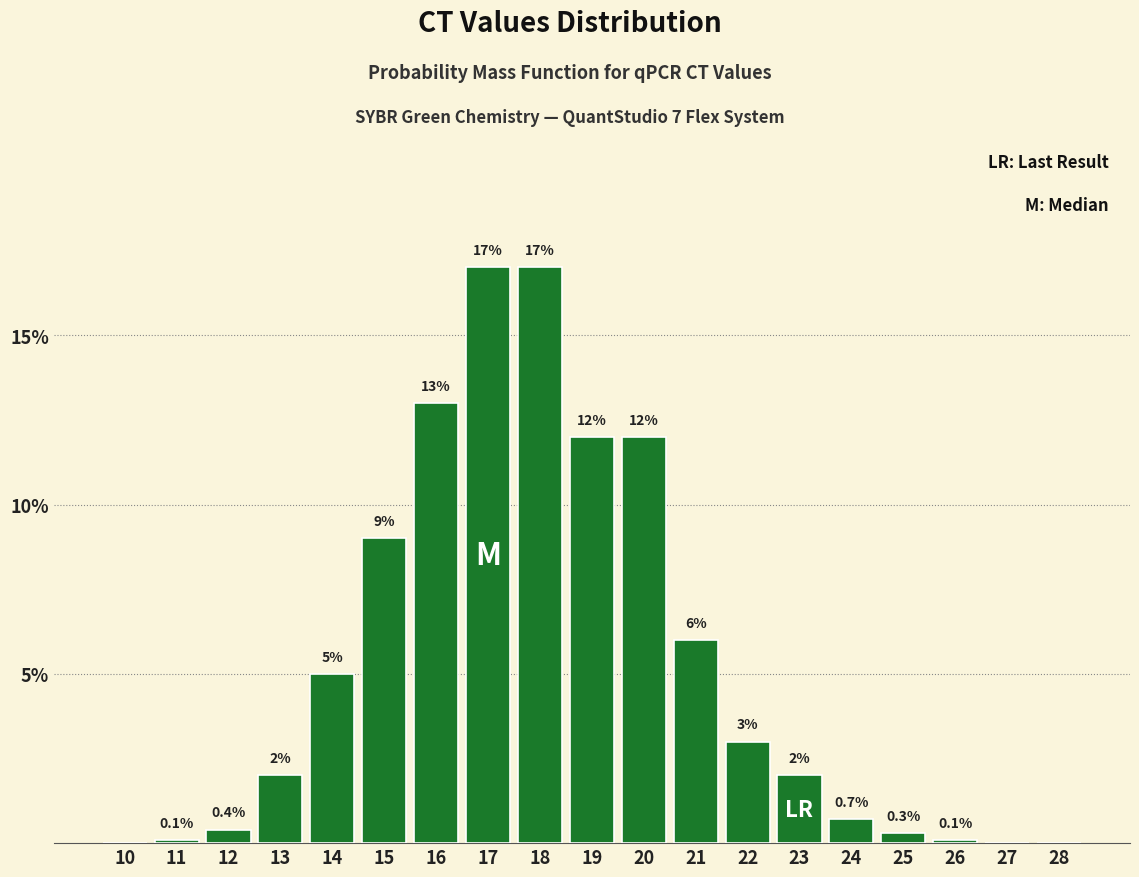

Reading left to right, extract all data points from this chart.

10=0.0	11=0.1	12=0.4	13=2.0	14=5.0	15=9.0	16=13.0	17=17.0	18=17.0	19=12.0	20=12.0	21=6.0	22=3.0	23=2.0	24=0.7	25=0.3	26=0.1	27=0.0	28=0.0